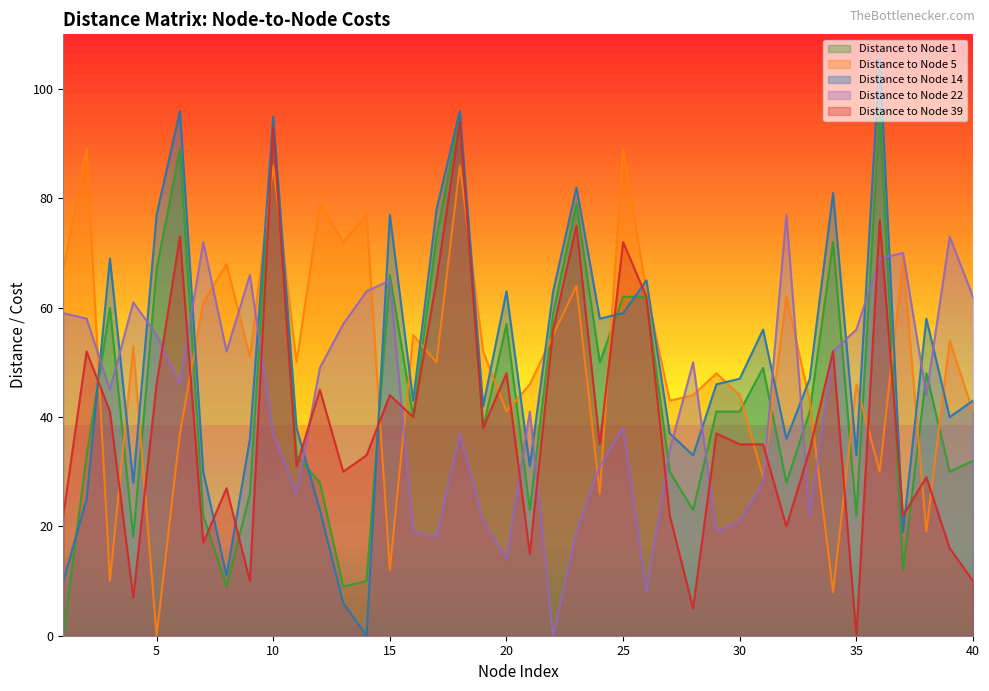

Is the value of Distance to Node 1 at 40 greater than the value of Distance to Node 5 at 14?

No